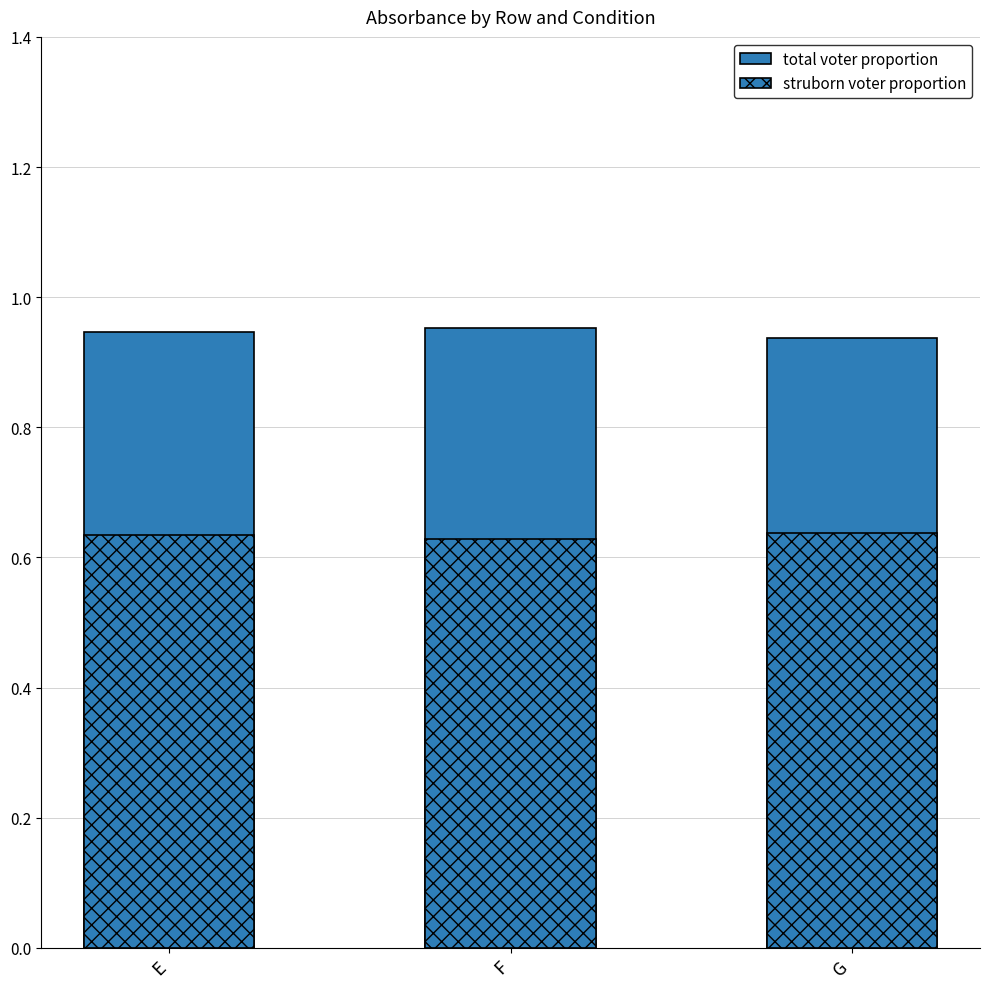

What is the value of the struborn voter proportion bar at the 1st from the left?

0.6